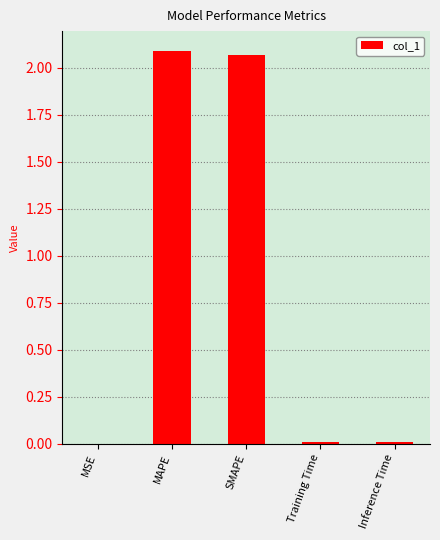

Between MAPE and MSE, which is larger?

MAPE